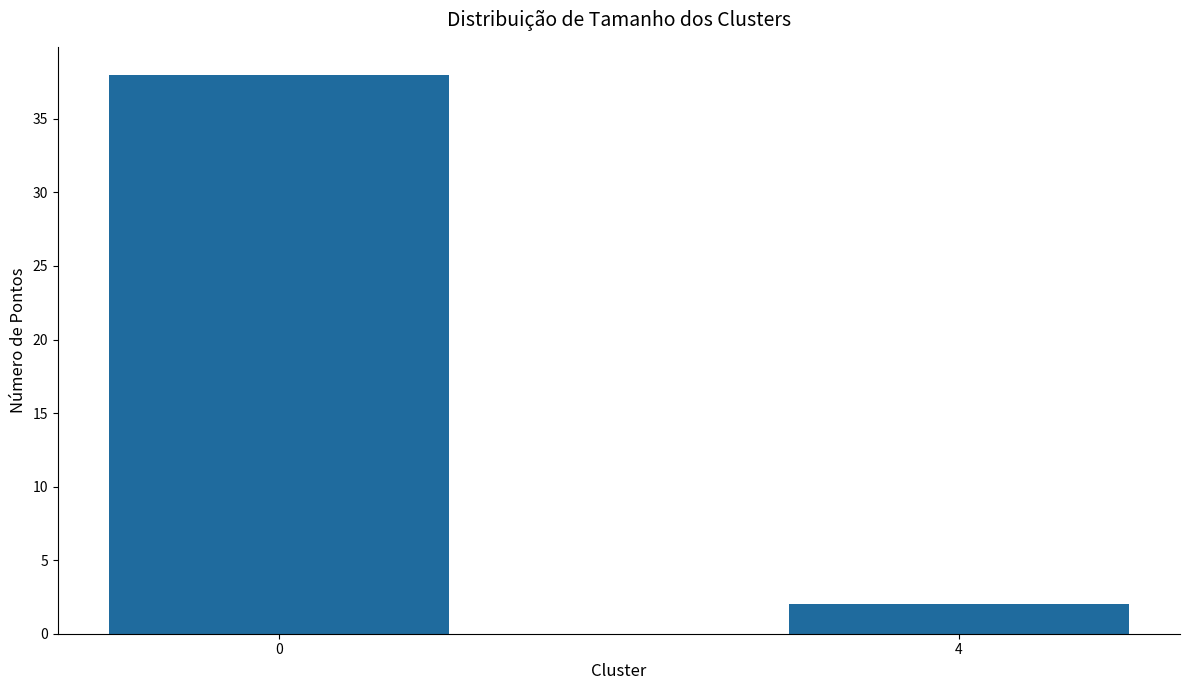

Which category has the lowest value across all series?

4